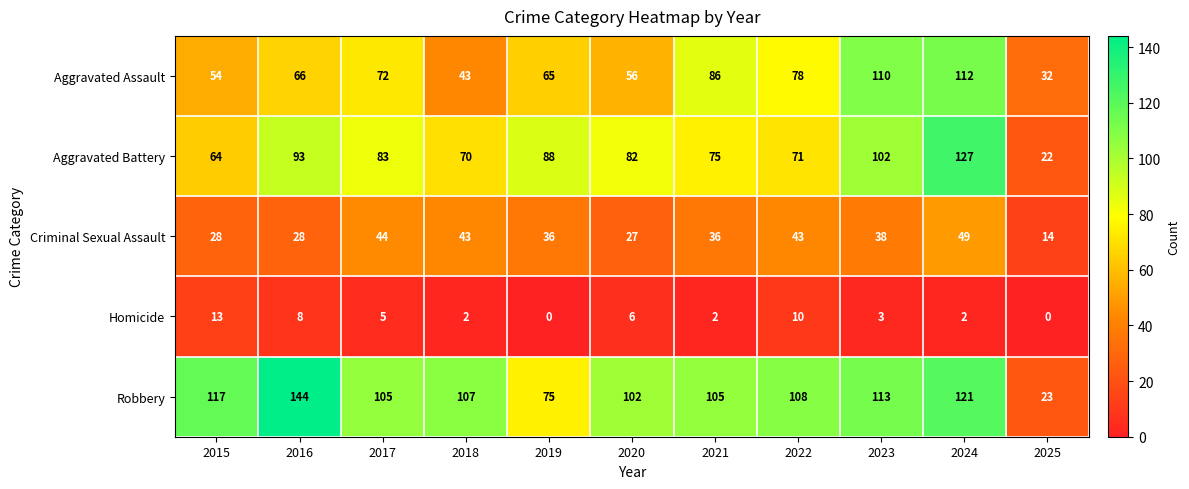

Rank the series by their maximum value, from lowest to highest.

Homicide, Criminal Sexual Assault, Aggravated Assault, Aggravated Battery, Robbery